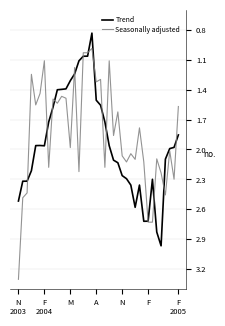

Which series has the largest range (max minus min)?

Seasonally adjusted